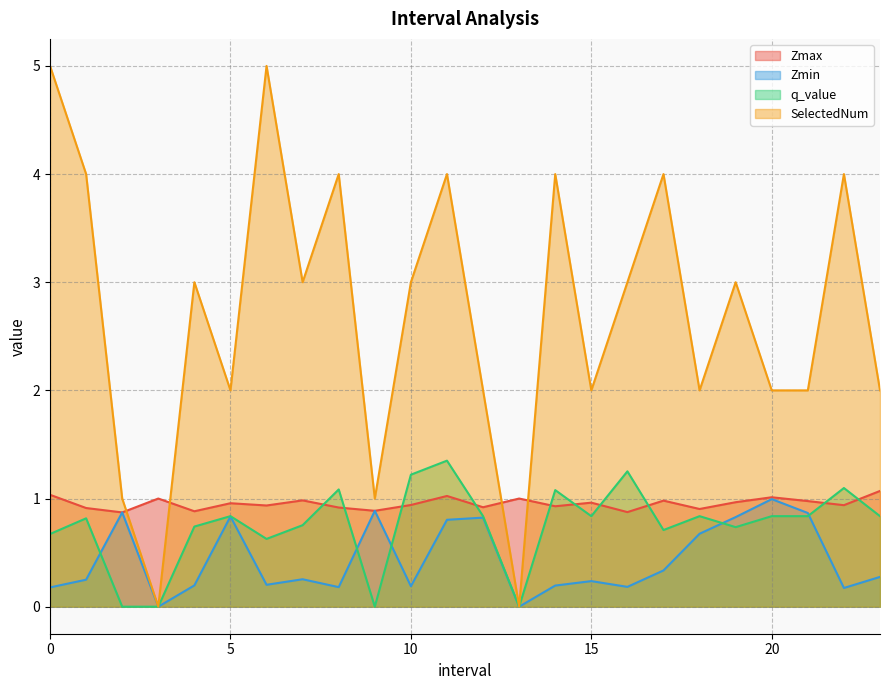

The SelectedNum series shows 7.2 at 22.0. True or false?

False